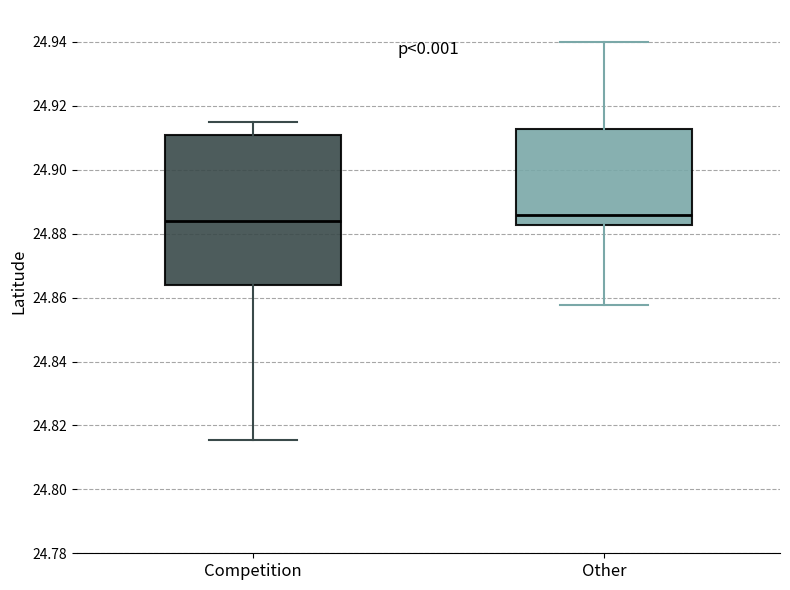

Comparing the boxes themselves (not the whiskers), which one is the tallest?

Competition